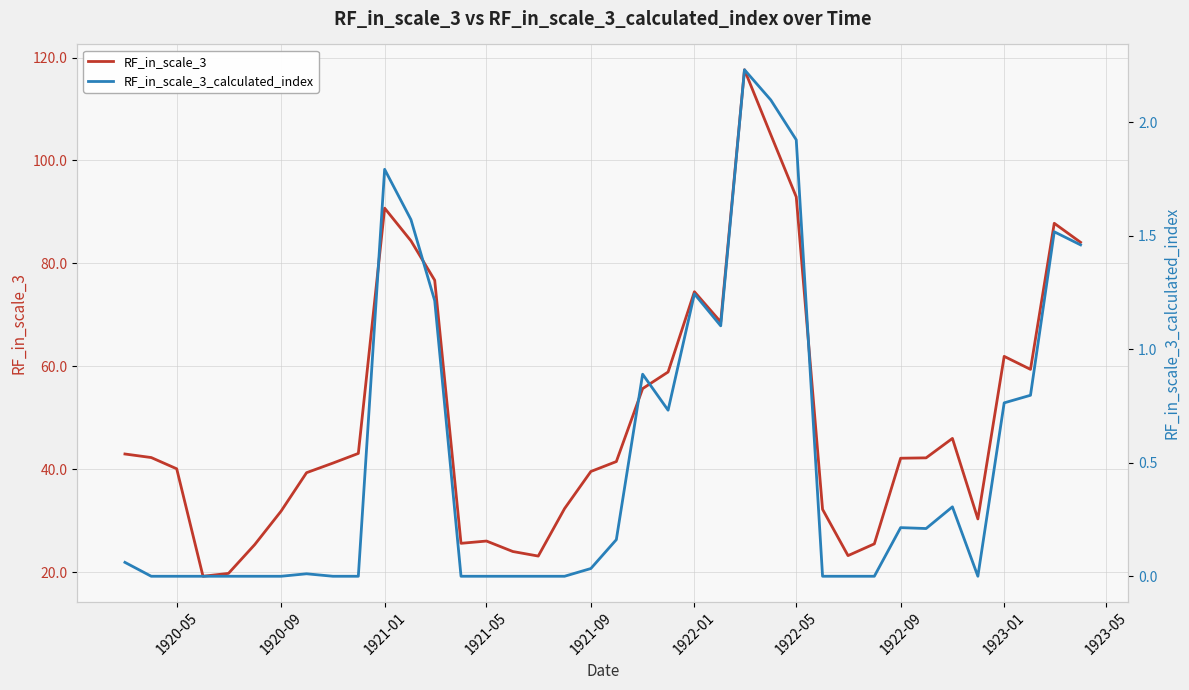

Reading right to left, list all the values displayed in this chart.

RF_in_scale_3: 84.1	87.8	59.4	62.0	30.4	46.0	42.2	42.2	25.5	23.3	32.2	92.9	105.0	117.6	68.6	74.5	58.9	55.7	41.5	39.6	32.4	23.2	24.1	26.1	25.6	76.7	84.4	90.7	43.1	41.2	39.4	31.9	25.4	19.8	19.2	40.1	42.3	43.0
RF_in_scale_3_calculated_index: 1.5	1.5	0.8	0.8	0.0	0.3	0.2	0.2	0.0	0.0	0.0	1.9	2.1	2.2	1.1	1.2	0.7	0.9	0.2	0.0	0.0	0.0	0.0	0.0	0.0	1.2	1.6	1.8	0.0	0.0	0.0	0.0	0.0	0.0	0.0	0.0	0.0	0.1